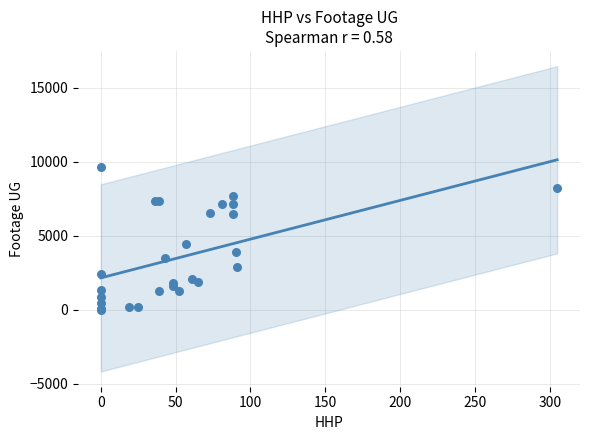

What Y value in the scatter plot is closest to 4809?

4443